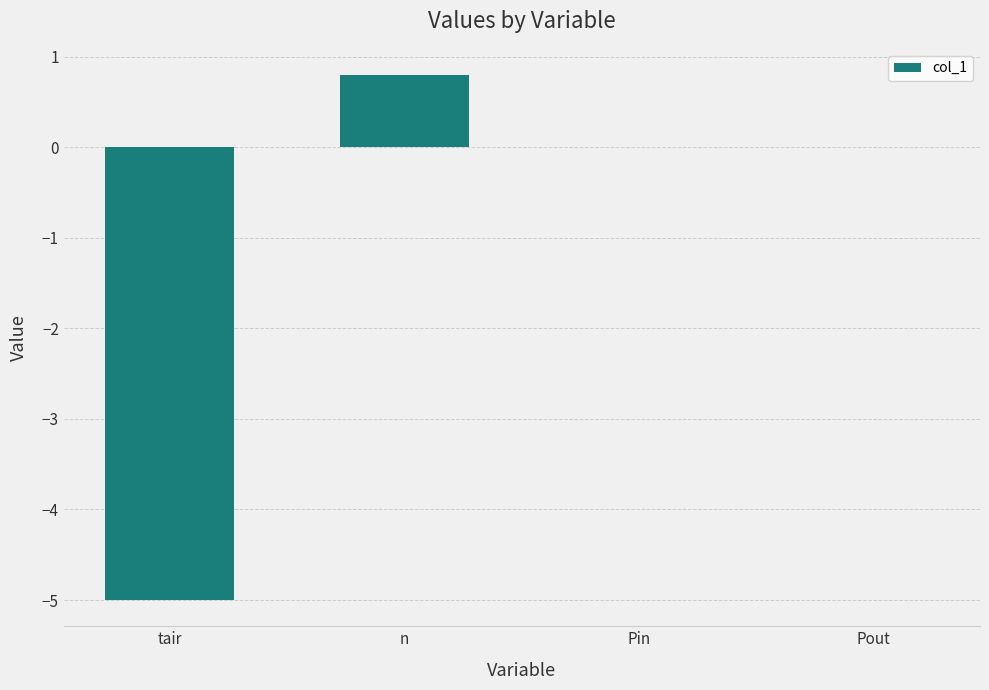

Which category has the highest value across all series?

n